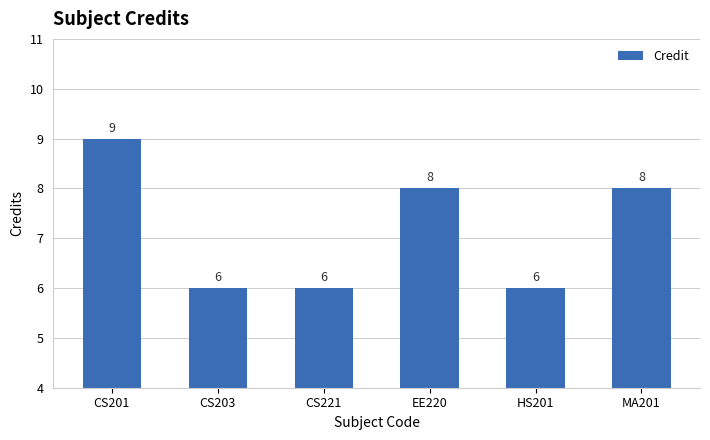

Are the bars grouped side by side (vs. stacked)?

No